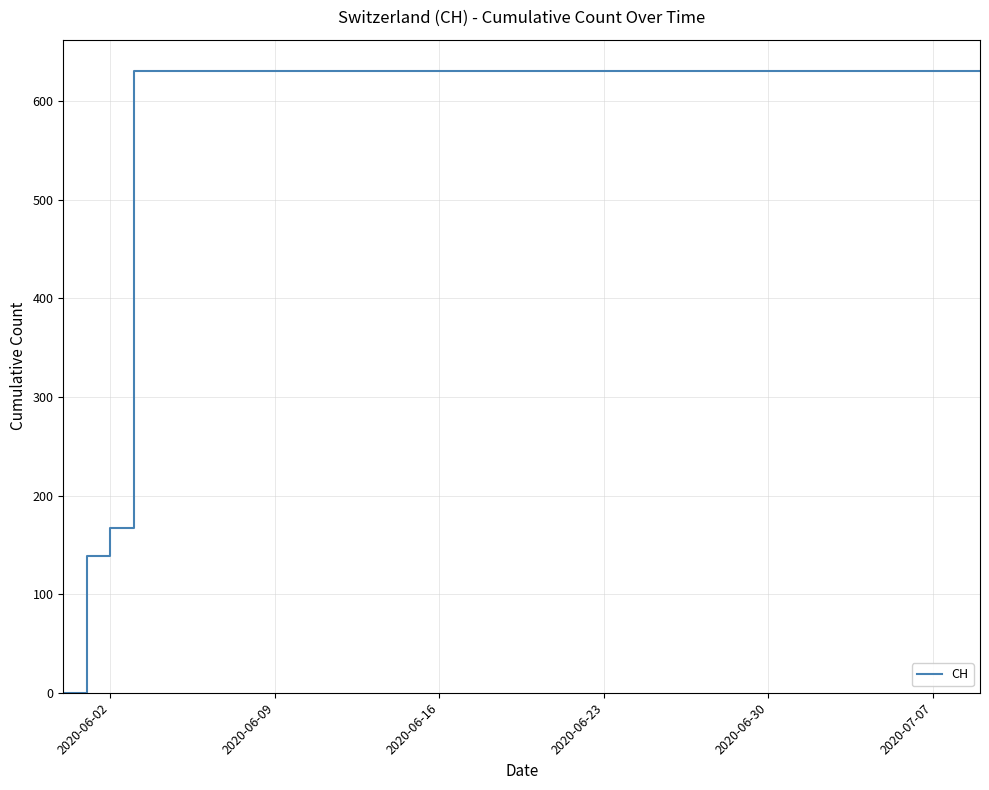

What is the difference between the maximum and minimum values?

631